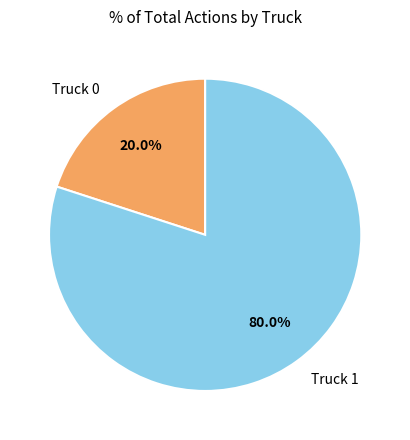

True or false: Truck 0 accounts for 20% of the total.

True